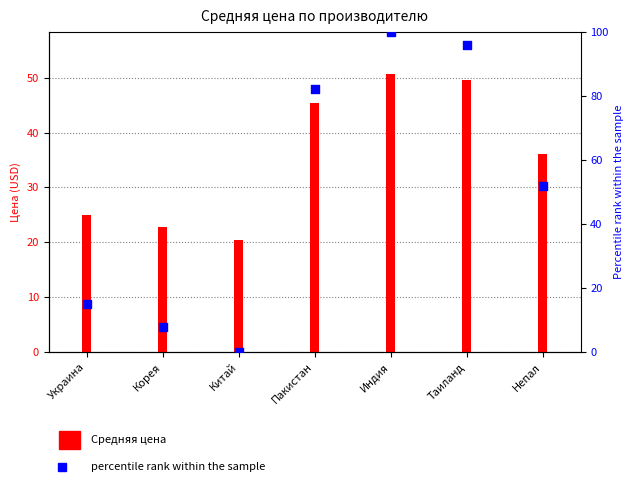

What are all the series names shown in the legend?

Средняя цена, percentile rank within the sample